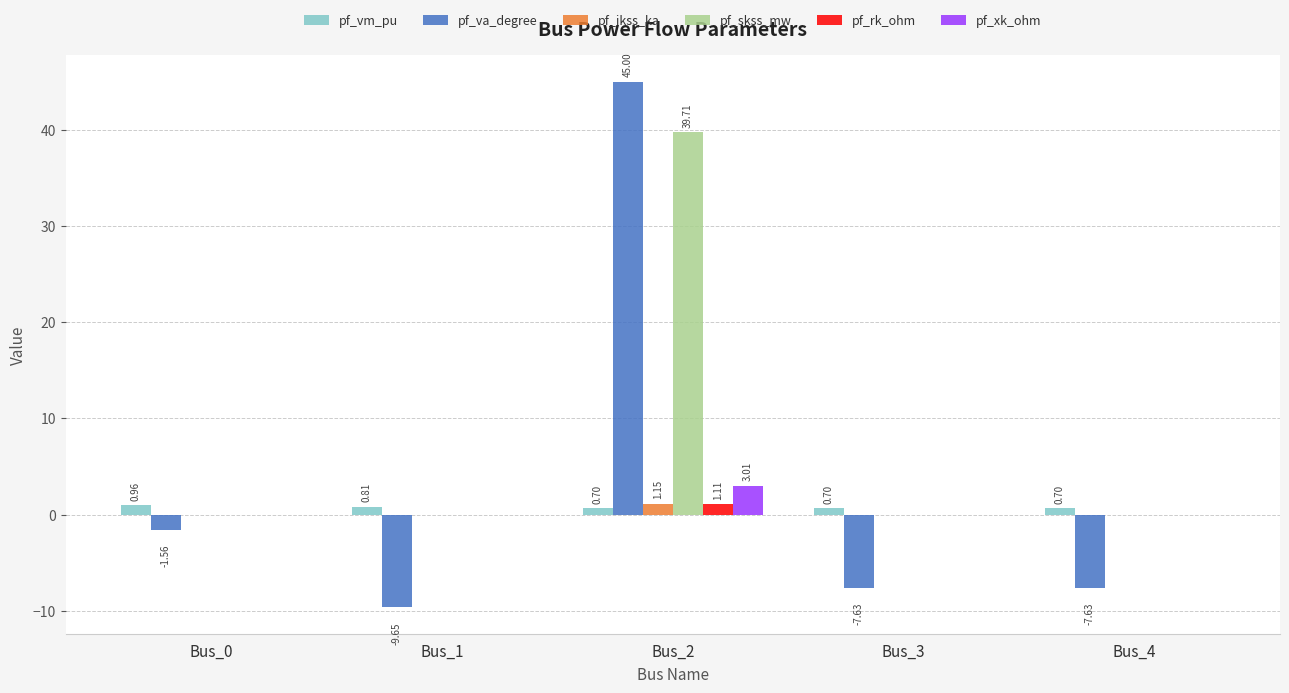

How many data points does each series have?

5